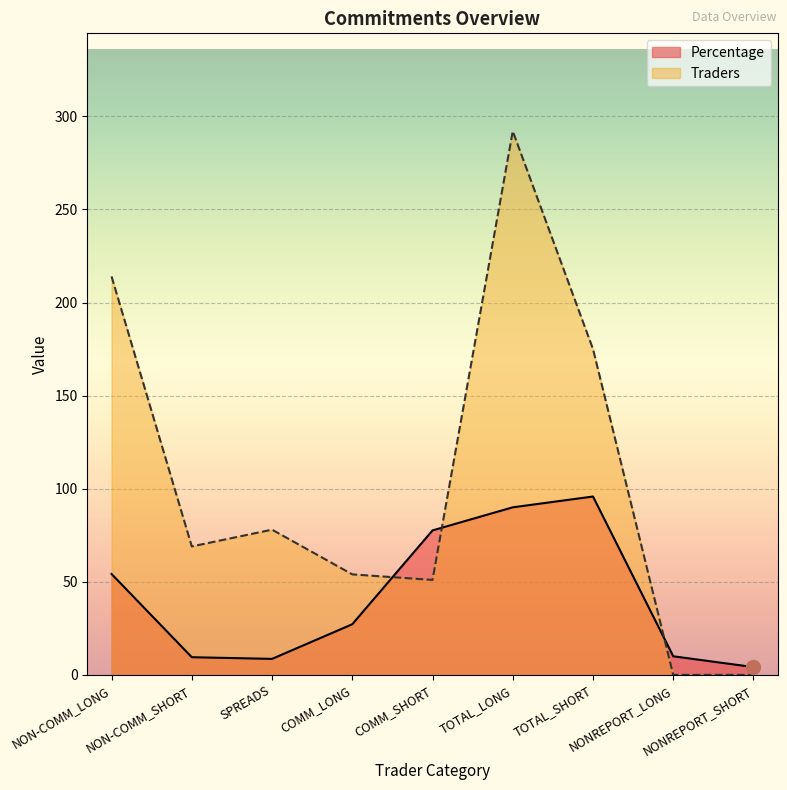

What is the difference between the Percentage values at COMM_SHORT and NONREPORT_SHORT?

73.4